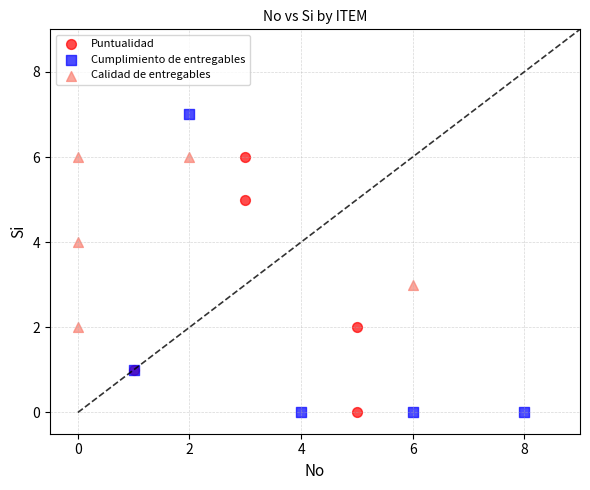

Which series has the widest spread of Y values?

Cumplimiento de entregables